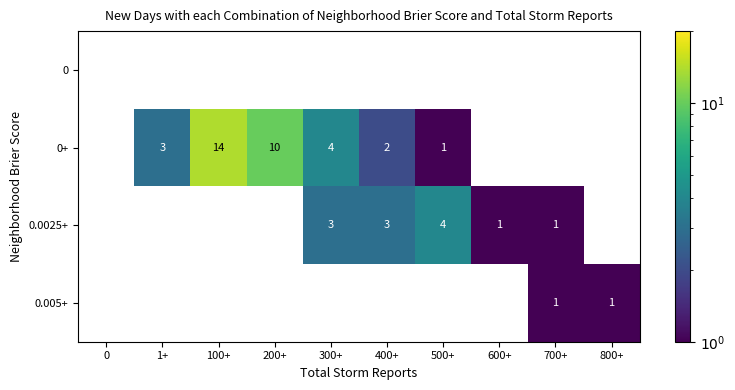

How many data points does each series have?

10